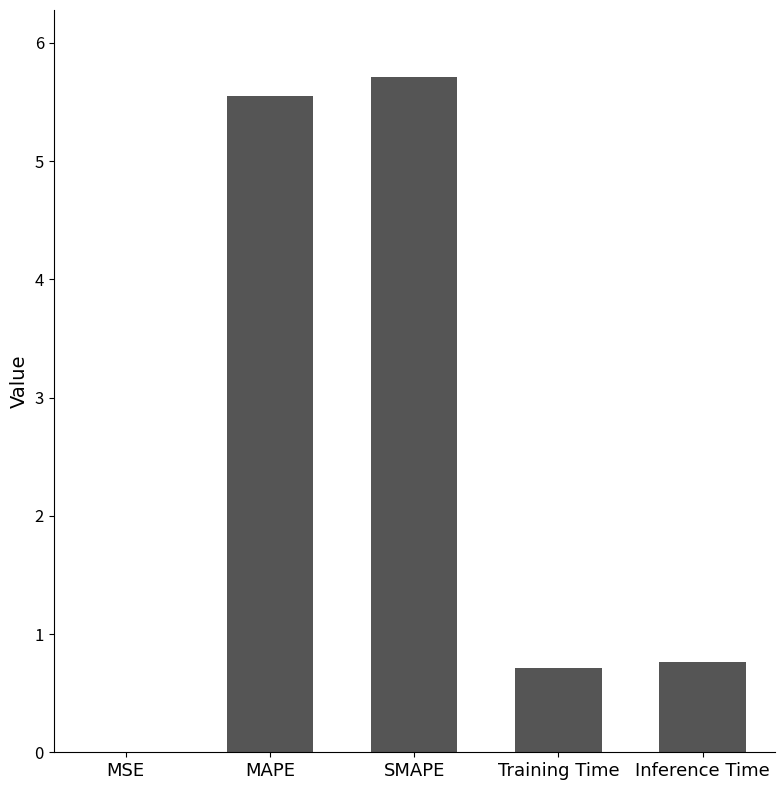

How many distinct data groups are displayed?

1